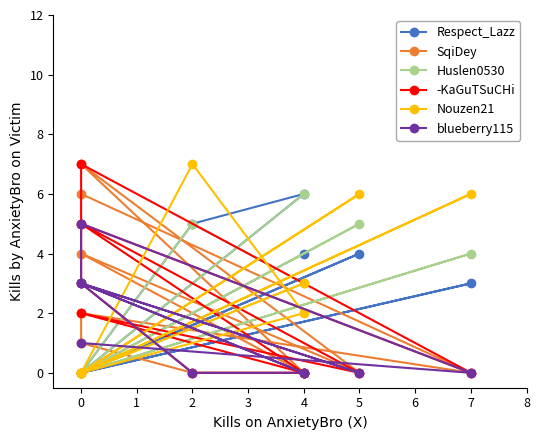

Does the chart have visible grid lines?

No